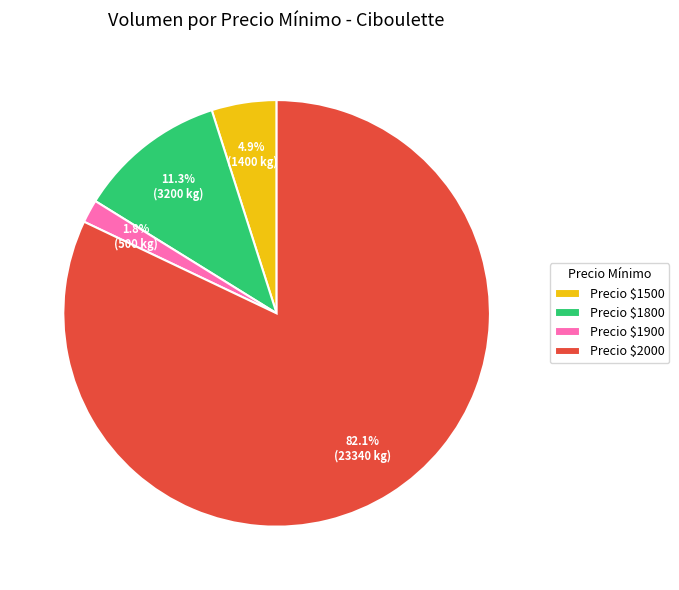

Which category accounts for the majority?

Precio $2000